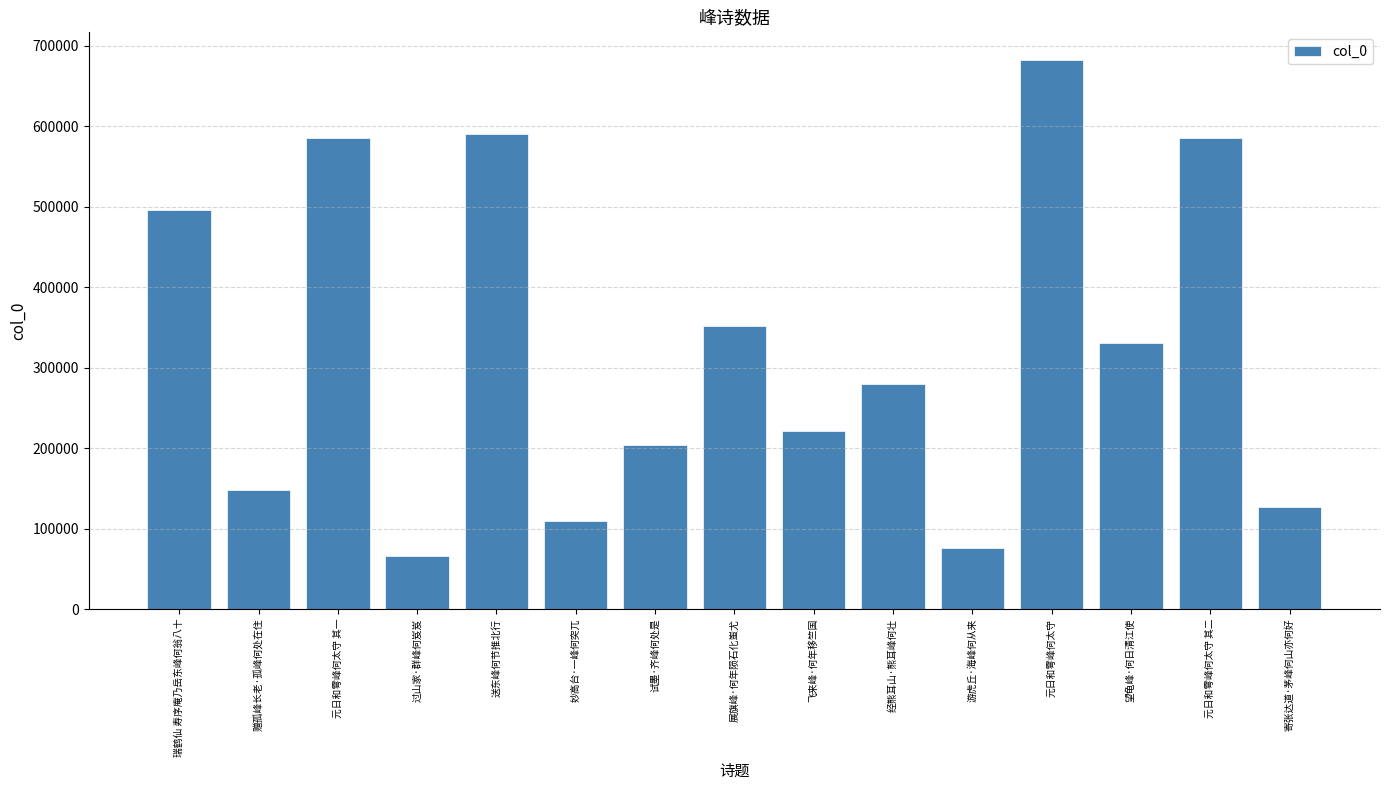

Where does the data first go above 279824?

瑞鹤仙 寿序庵乃岳东峰何翁八十